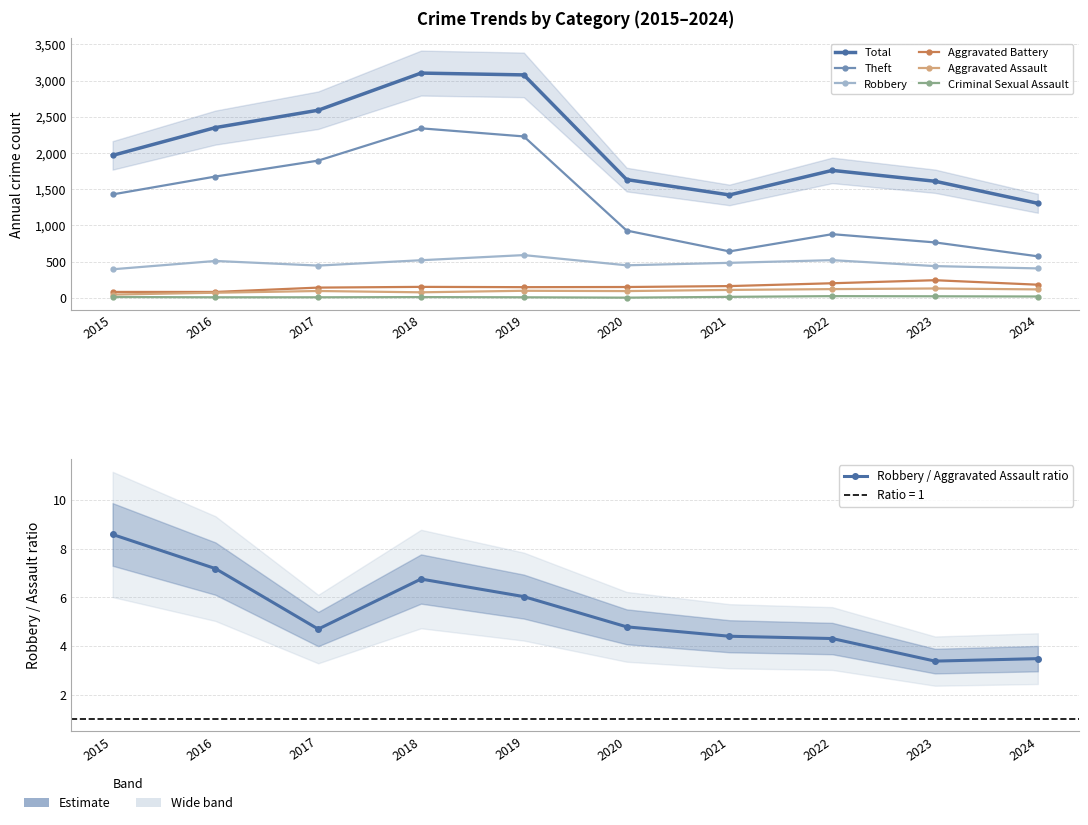

How many interior local valleys does the Criminal Sexual Assault series have?

1